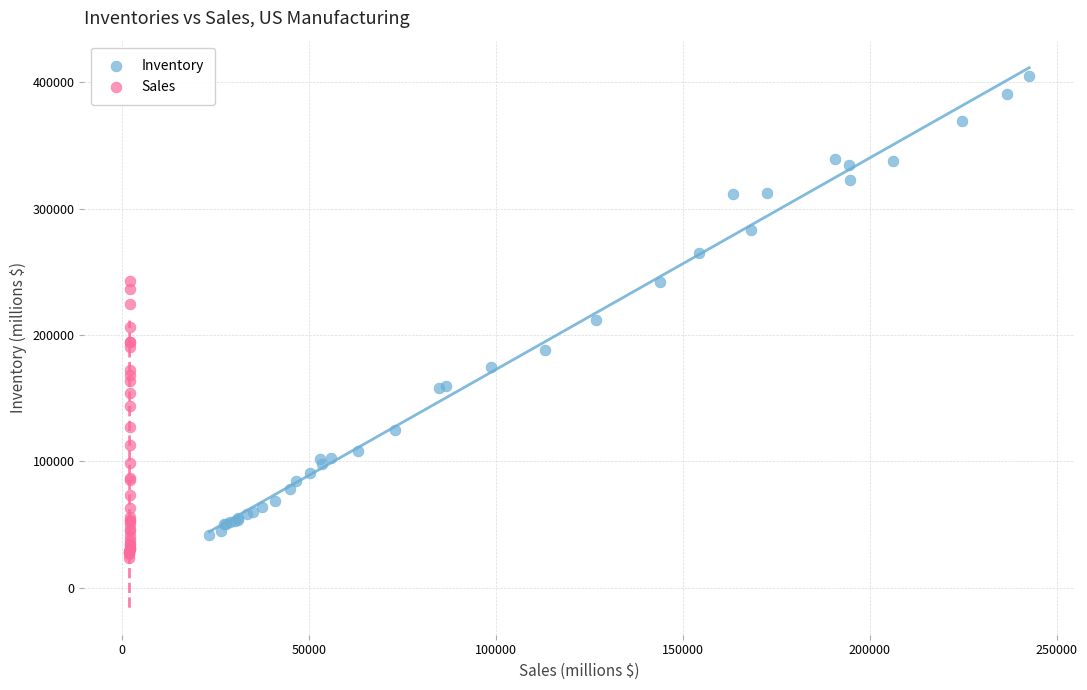

Which series reaches the maximum Y coordinate?

Inventory